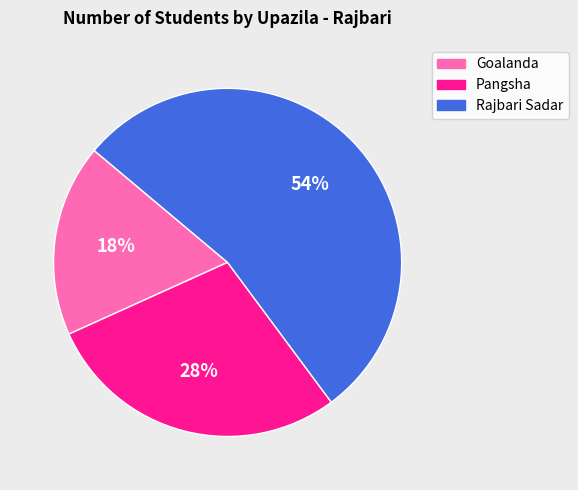

True or false: Goalanda accounts for 18% of the total.

True